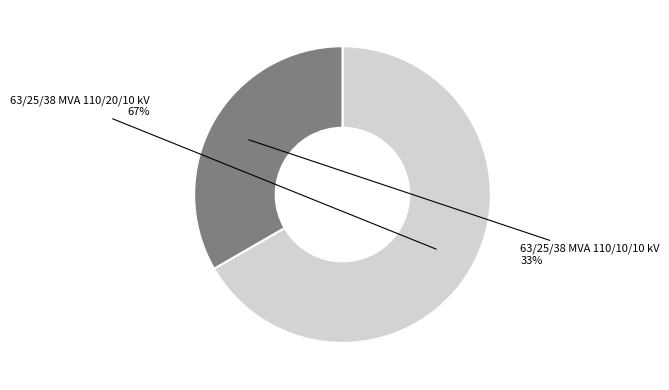

Do 63/25/38 MVA 110/20/10 kV and 63/25/38 MVA 110/10/10 kV together represent more than half of the pie?

Yes